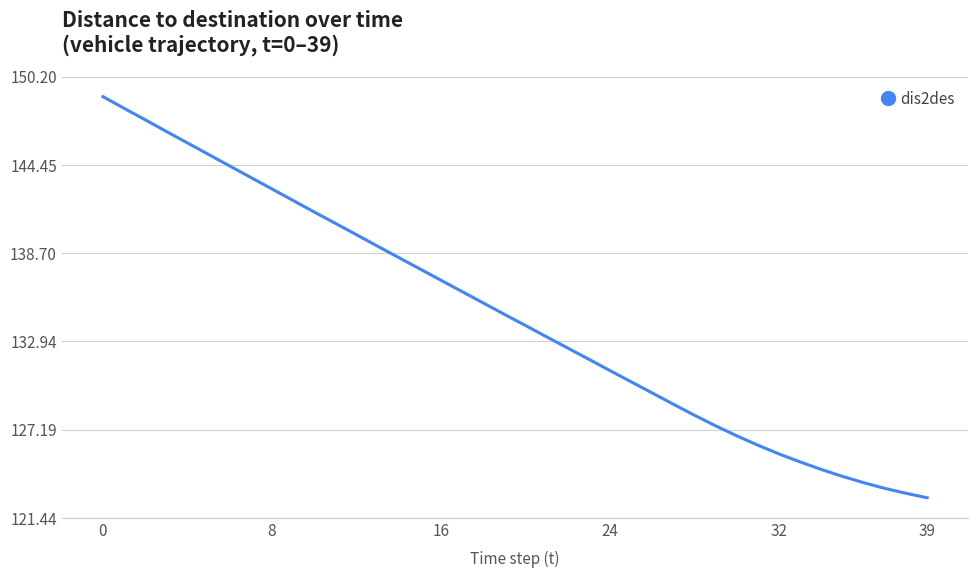

What is the smallest value displayed?

122.8